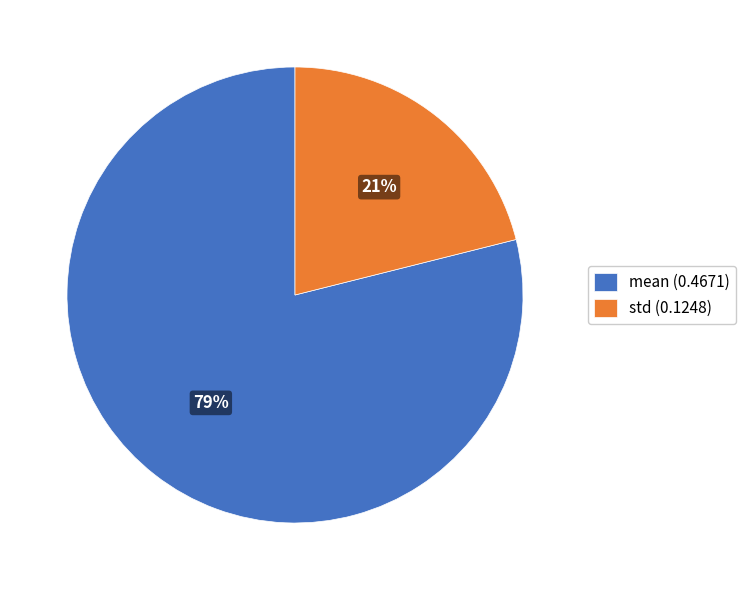

Does mean represent more than half of the total?

Yes